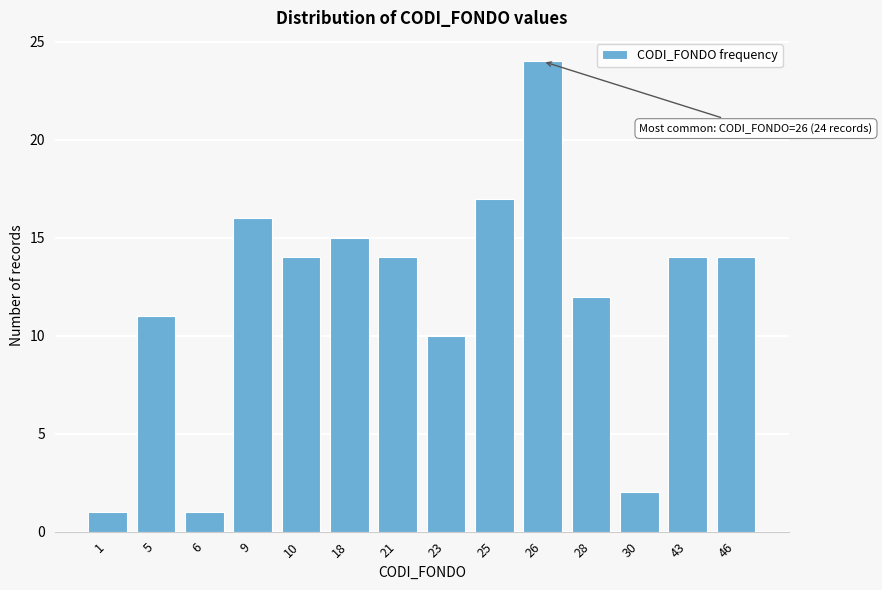

Reading right to left, list all the values displayed in this chart.

46=14	43=14	30=2	28=12	26=24	25=17	23=10	21=14	18=15	10=14	9=16	6=1	5=11	1=1